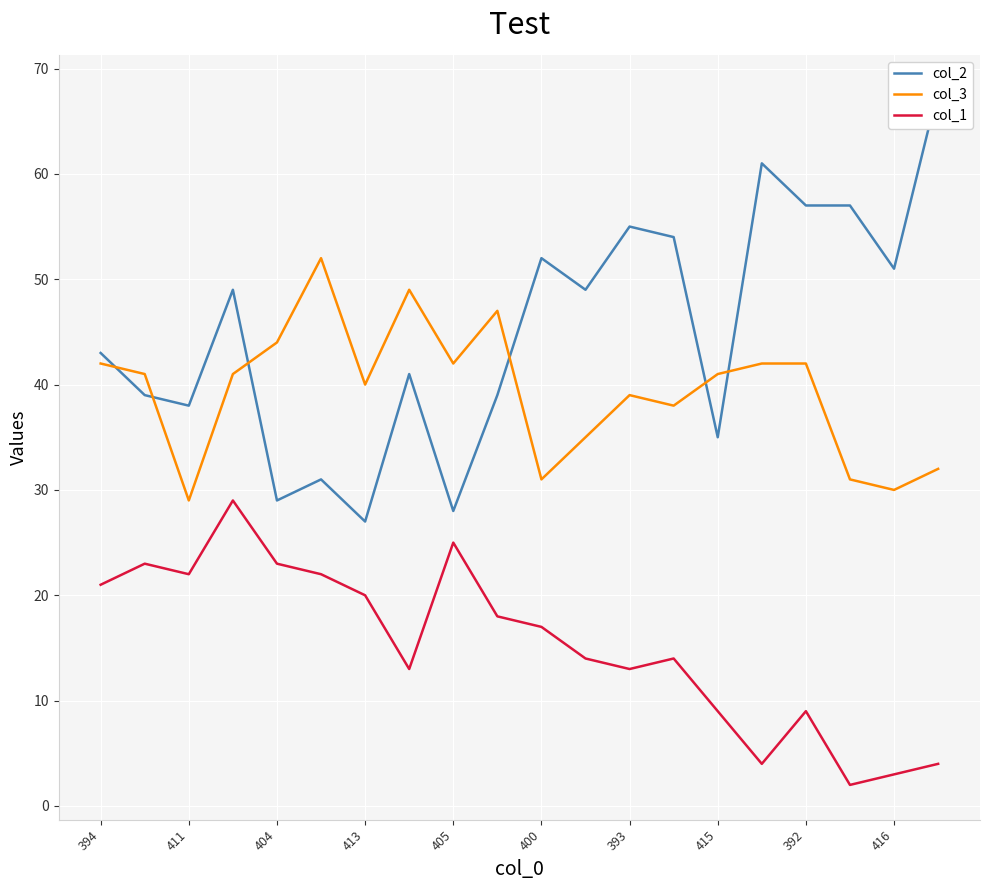

What are all the series names shown in the legend?

col_2, col_3, col_1